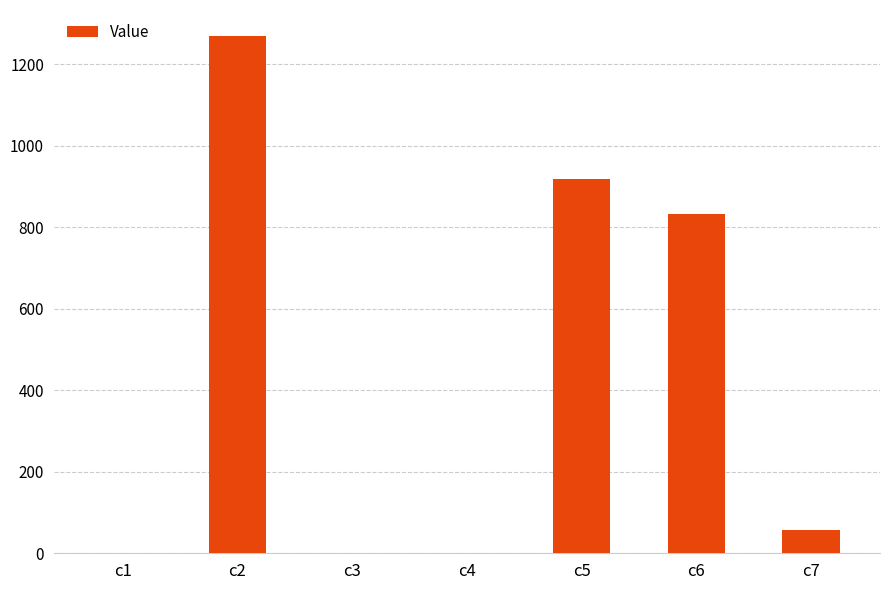

Count the number of categories in the chart.

7